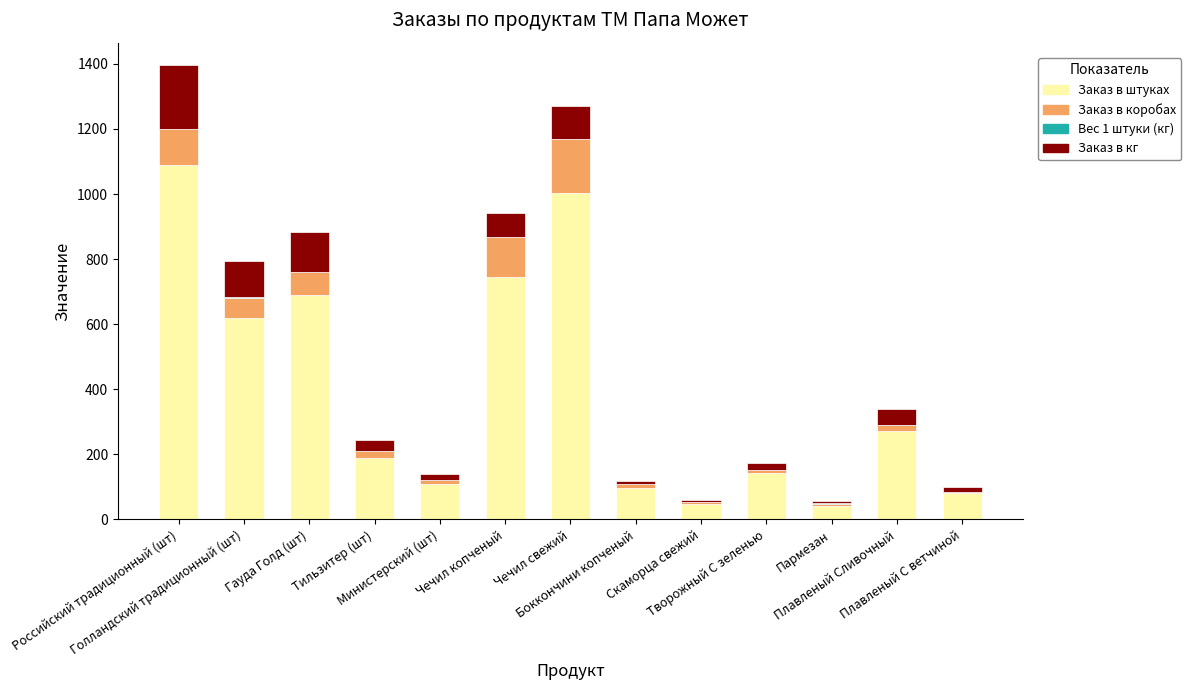

Are the bars horizontal?

No